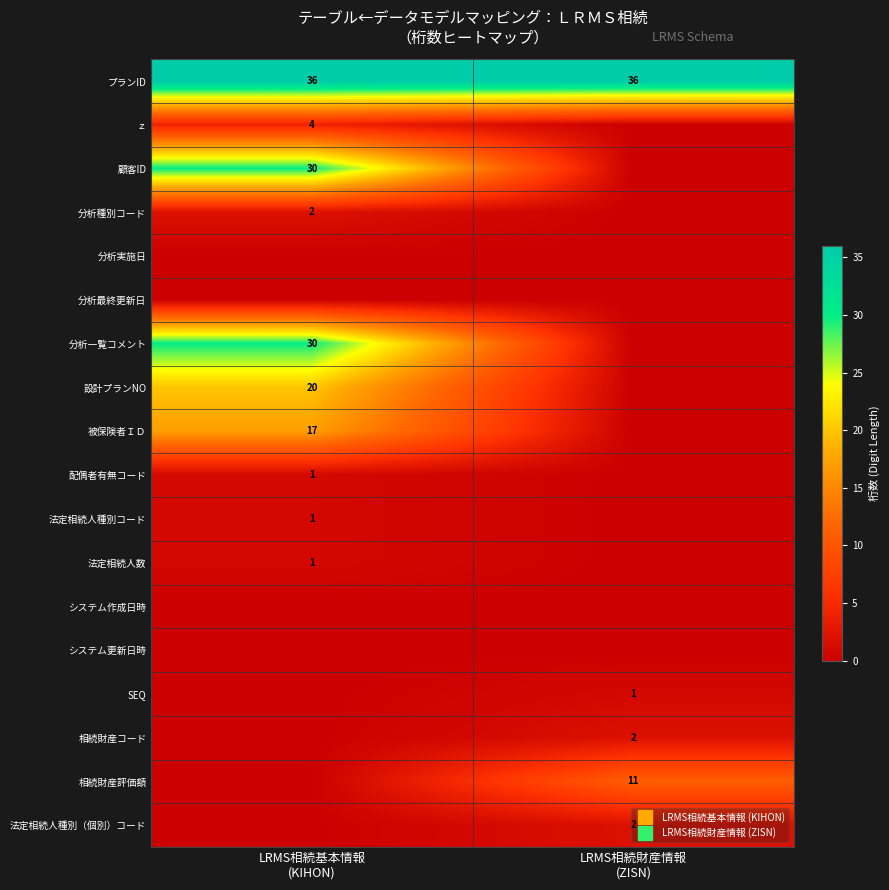

Which series has the largest total across all categories?

プランID